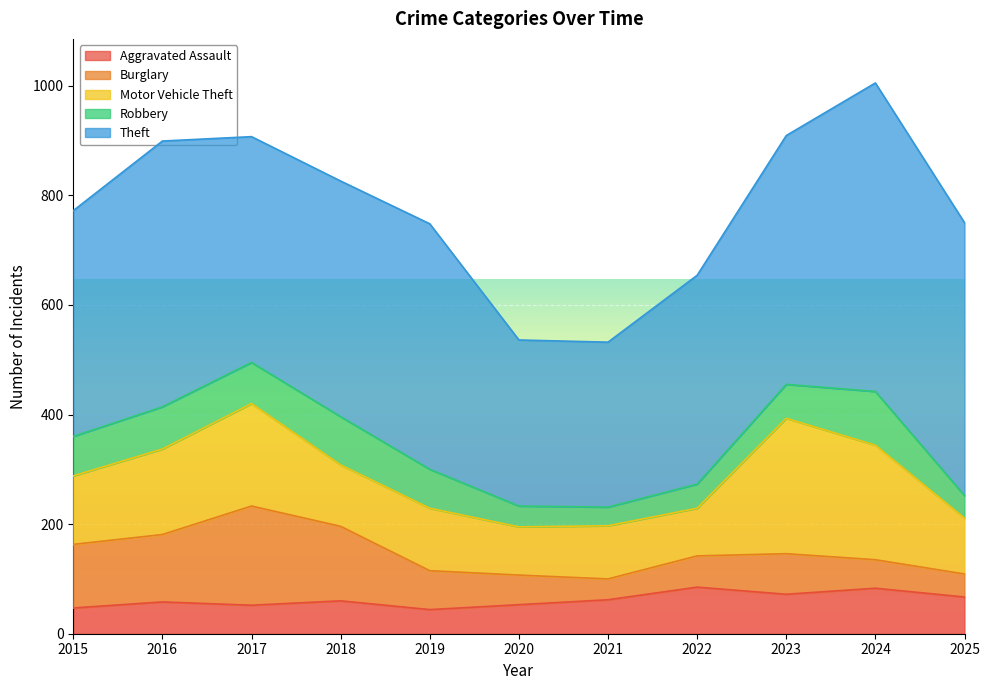

Rank the categories by Theft value from highest to lowest.

2024, 2025, 2016, 2023, 2019, 2018, 2015, 2017, 2022, 2020, 2021